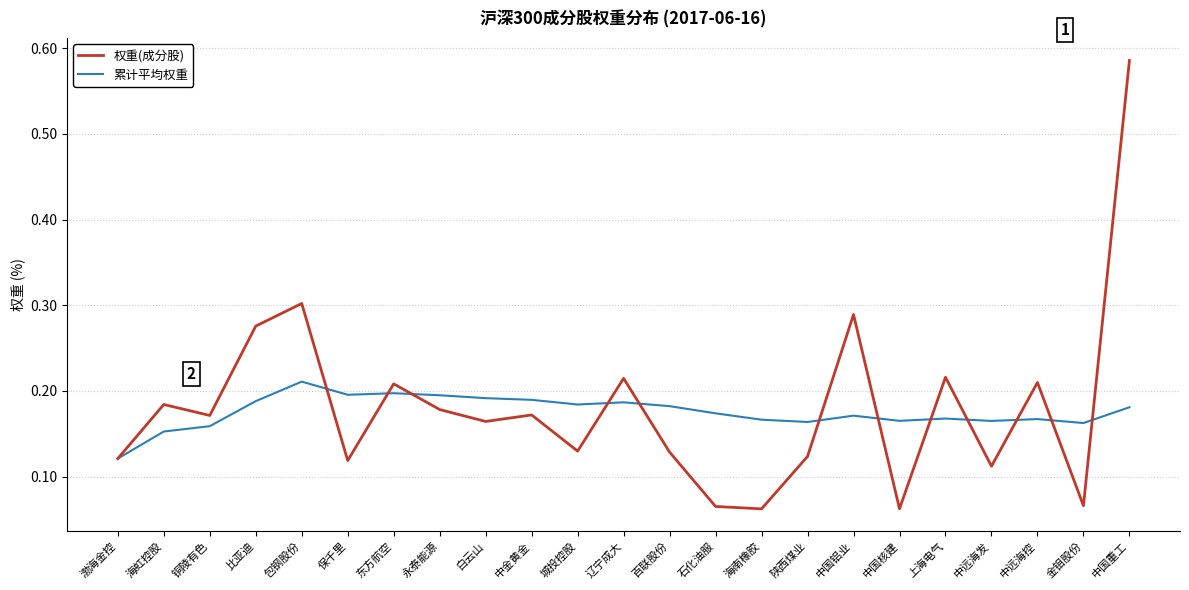

The value of 权重(成分股) at 中国重工 is 0.2. True or false?

False